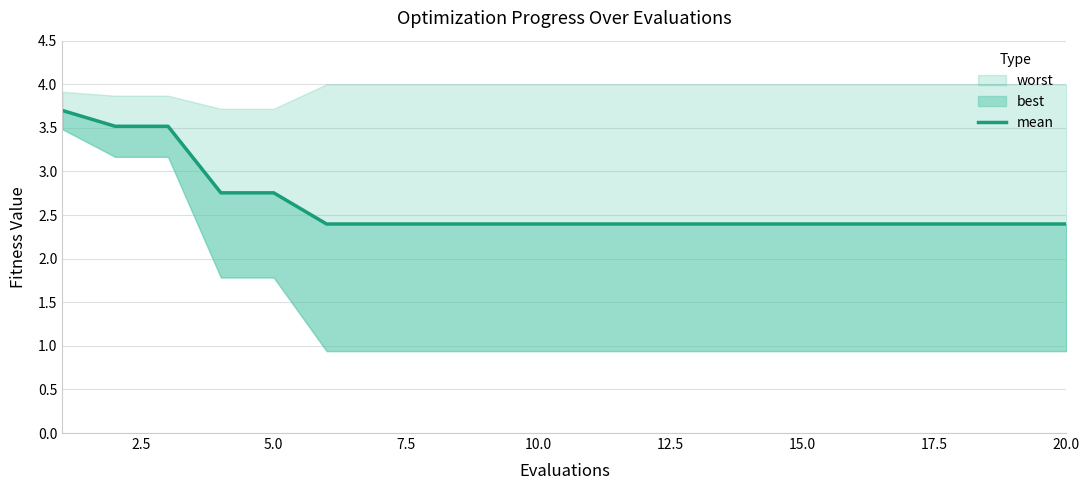

At which category does the chart reach its minimum across all series?

12.5